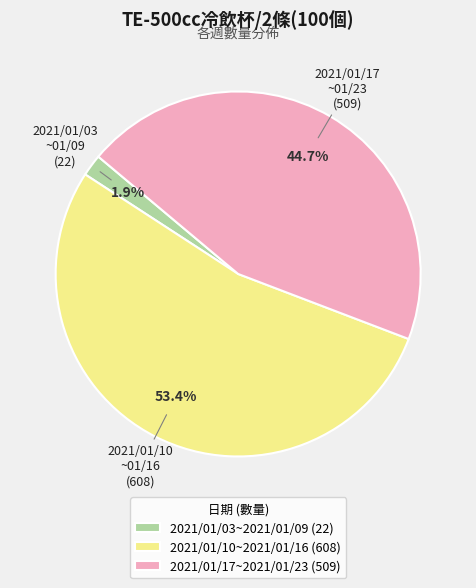

How many segments does this pie chart have?

3